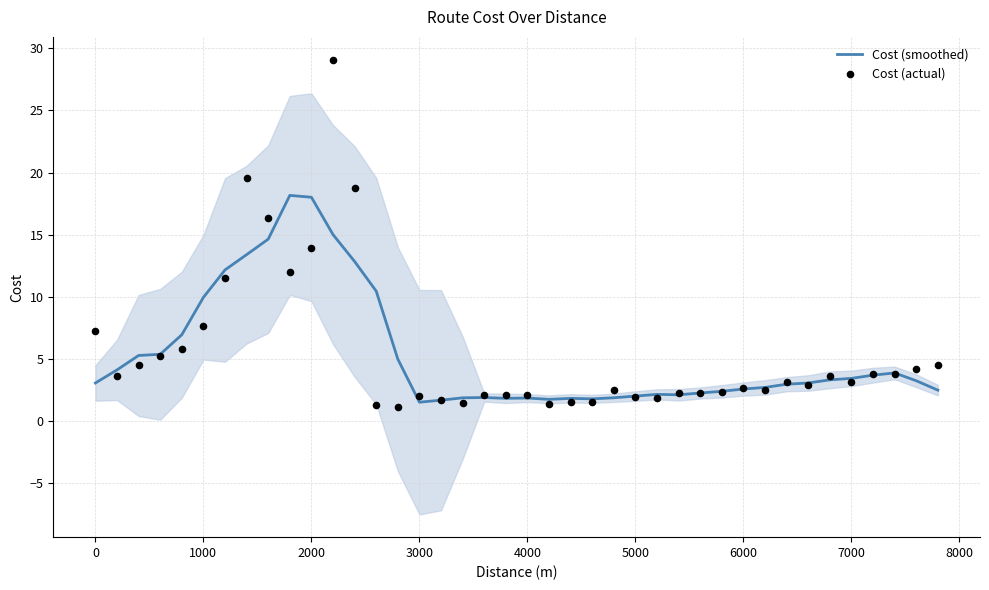

Which series reaches the minimum Y coordinate?

Cost (actual)